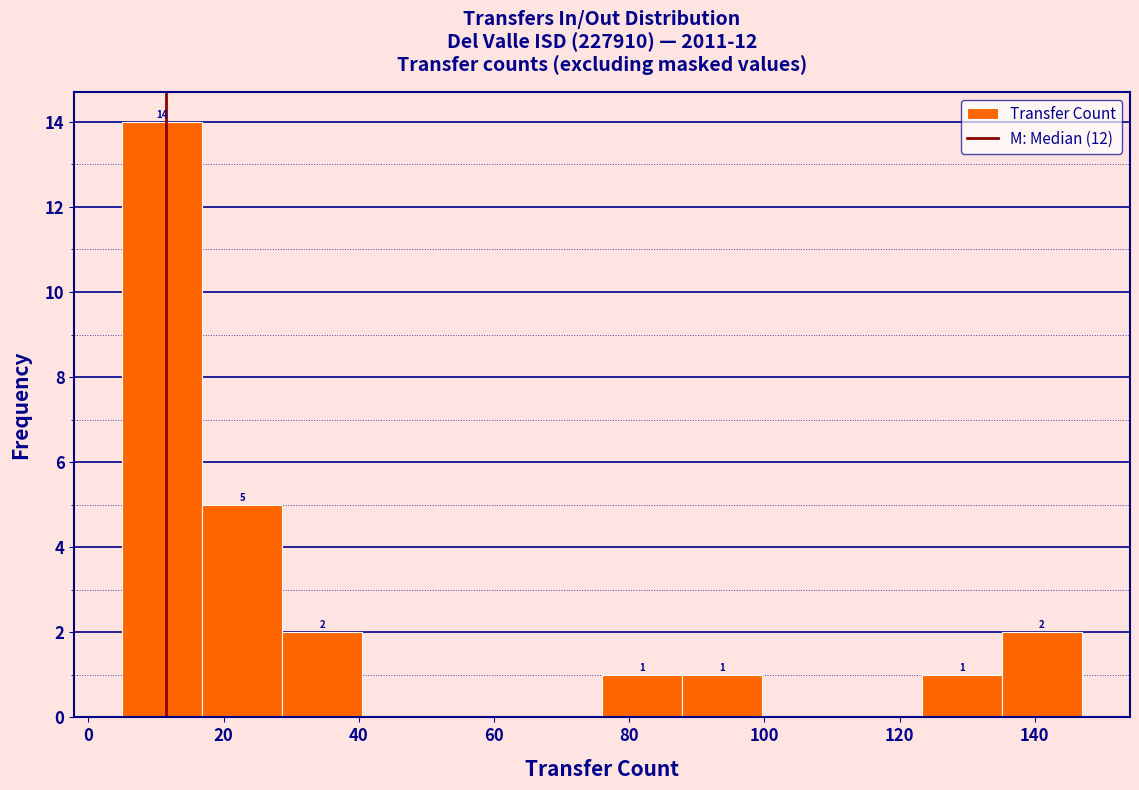

Which range on the x-axis has the tallest bar?

6 to 16